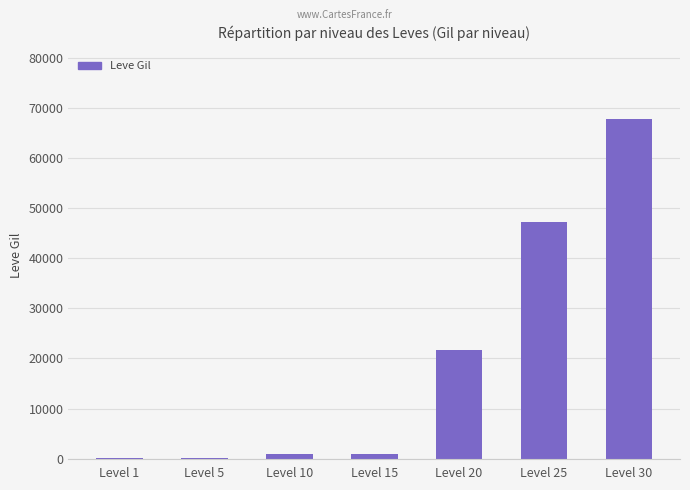

The value at Level 20 is 21600. True or false?

True